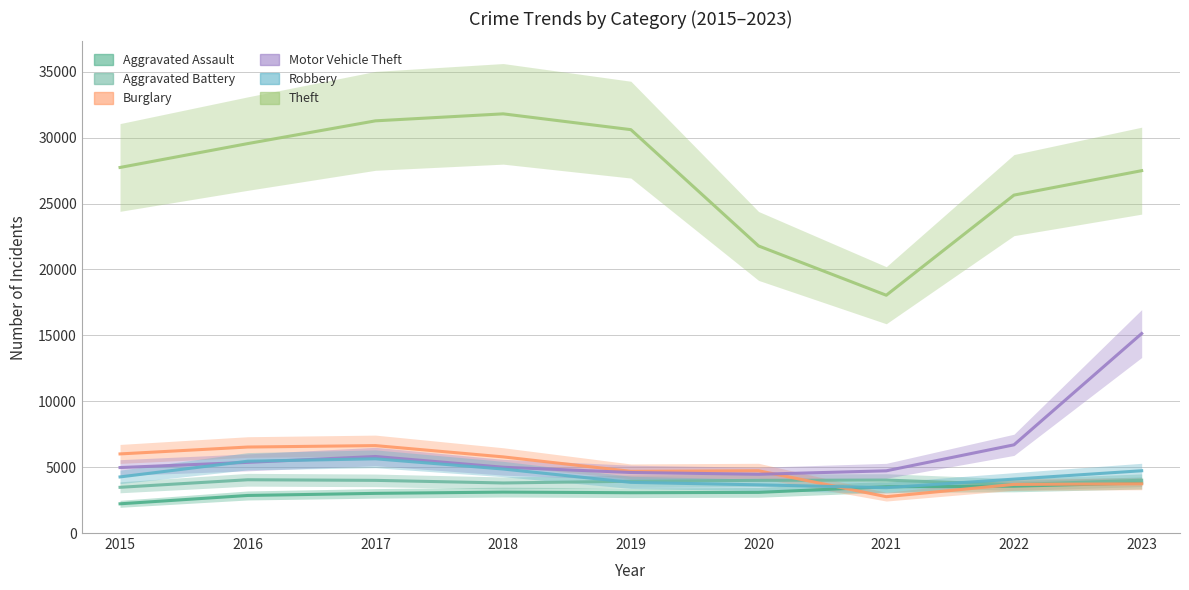

What is the greatest value displayed?

31803